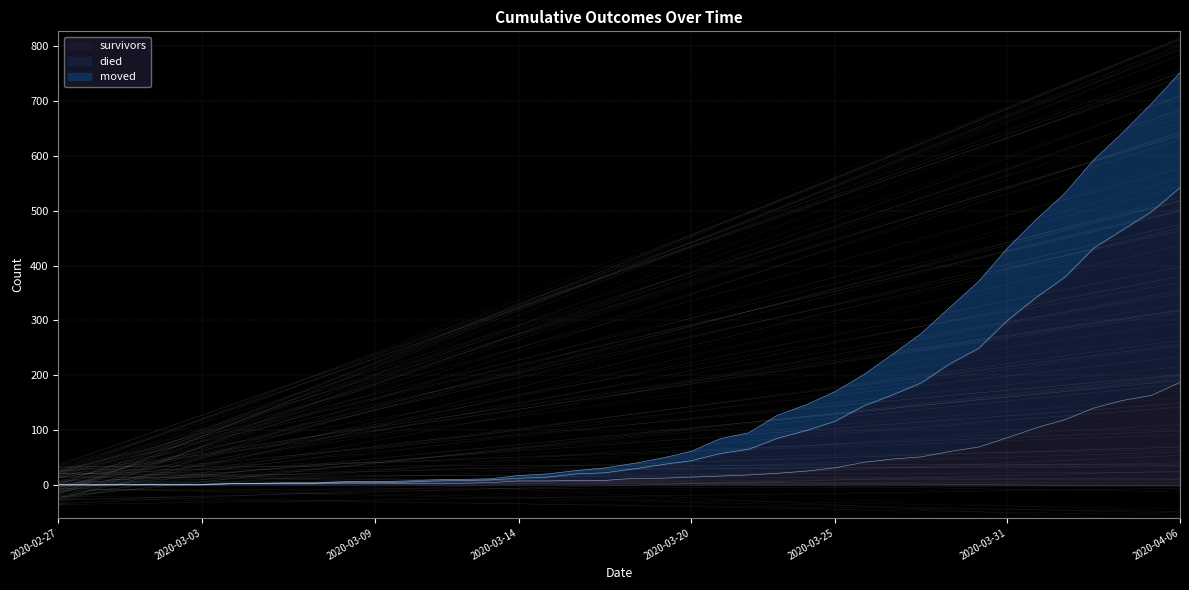

What is the label of the 1st point from the left?

2020-02-27